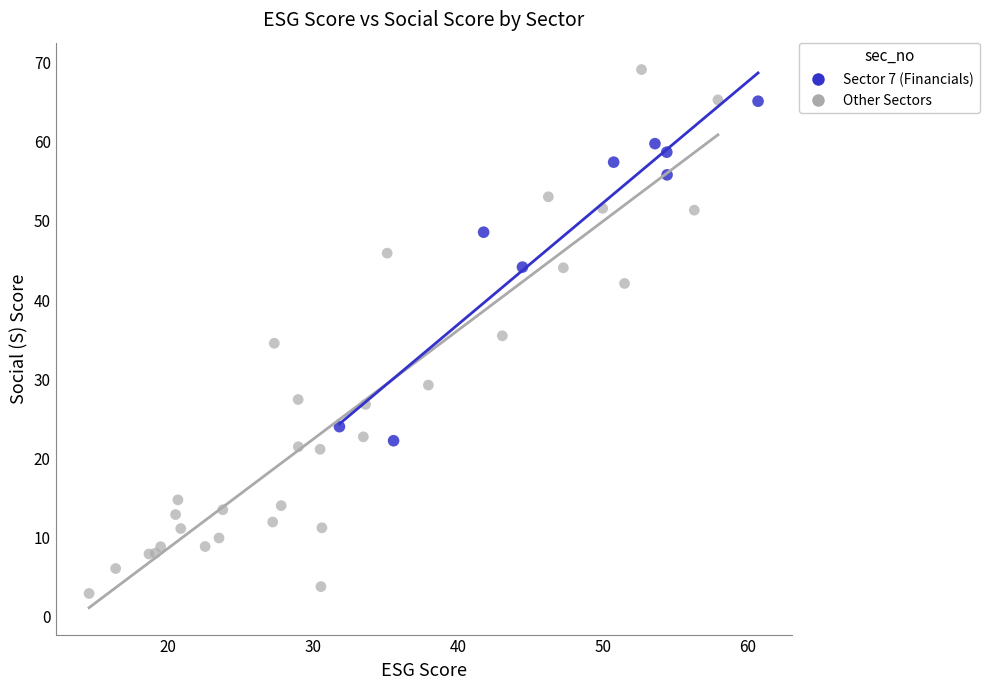

Which series contains the highest Y value?

Other Sectors